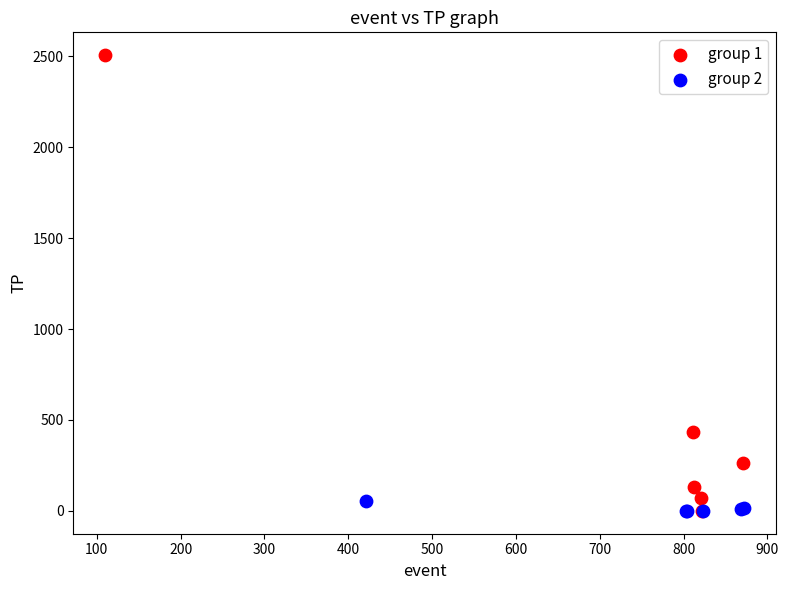

Which series reaches the maximum Y coordinate?

group 1